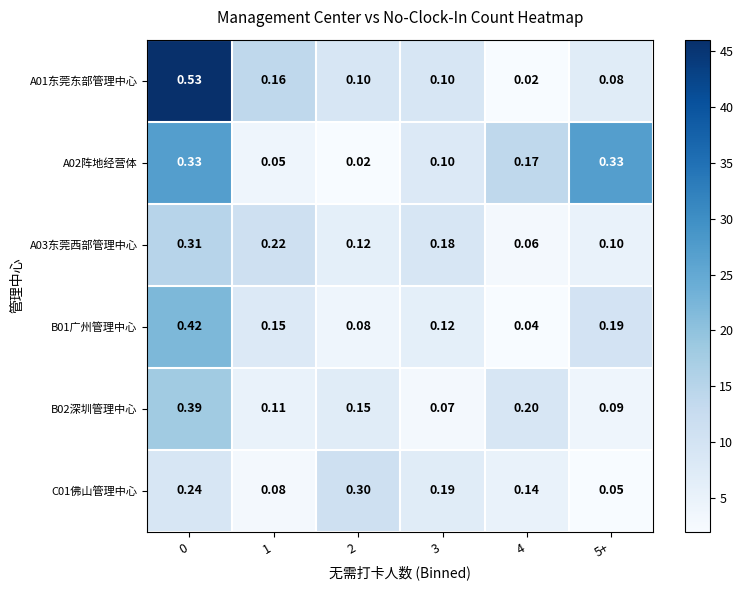

Is the value of B01广州管理中心 at 5+ greater than the value of A01东莞东部管理中心 at 2?

Yes